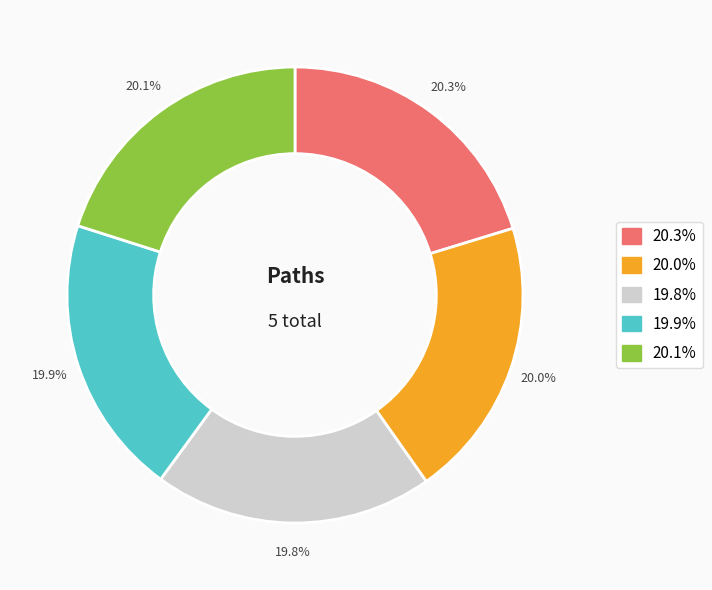

How many slices are in this pie chart?

5